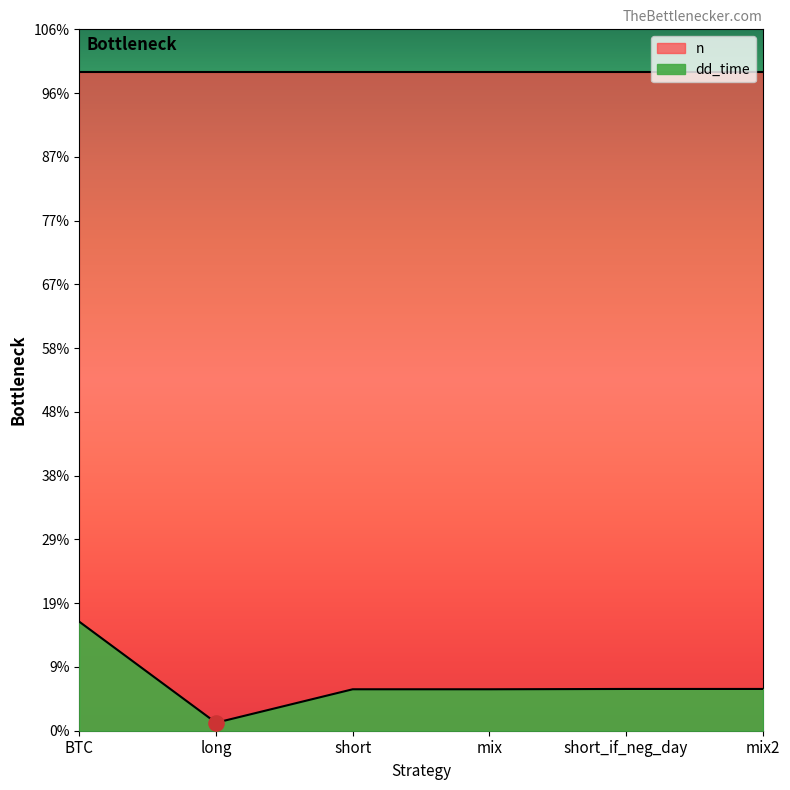

What is the change in value from long to short_if_neg_day?

+106